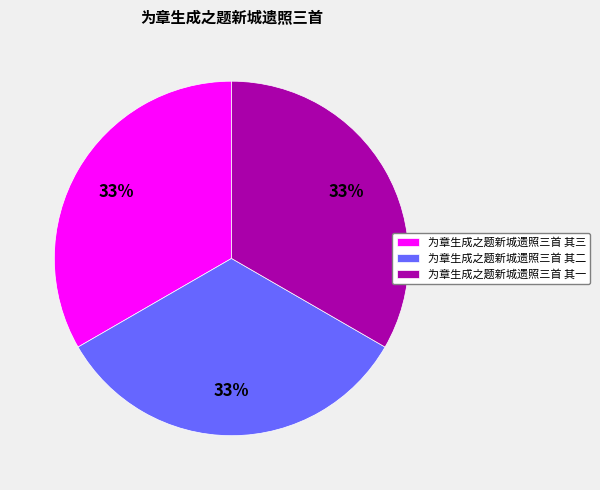

How many segments does this pie chart have?

3